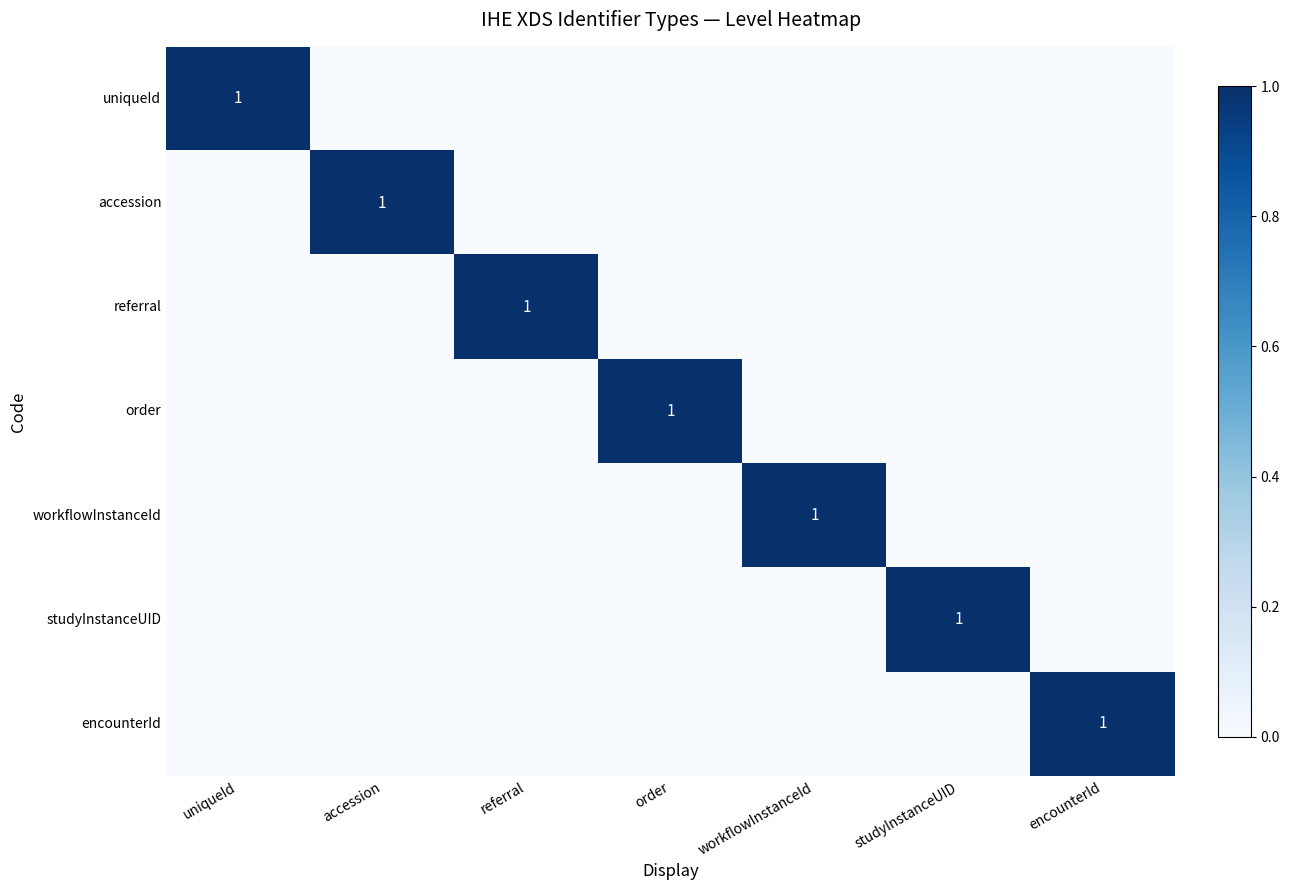

Is the value of encounterId at uniqueId greater than the value of referral at uniqueId?

No